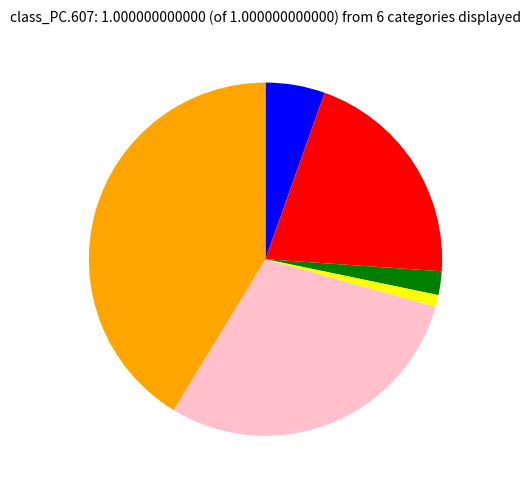

Is there any slice that represents more than half of the pie?

No